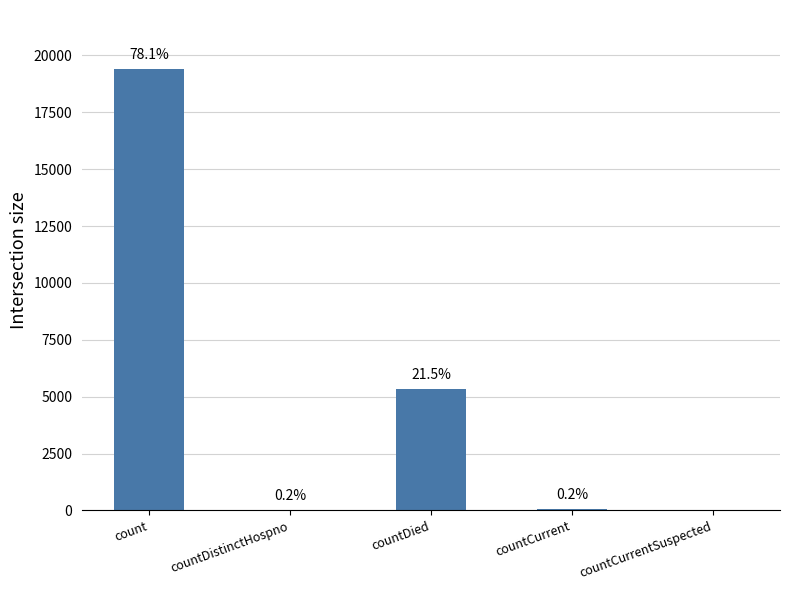

How many data points are less than 60?

2